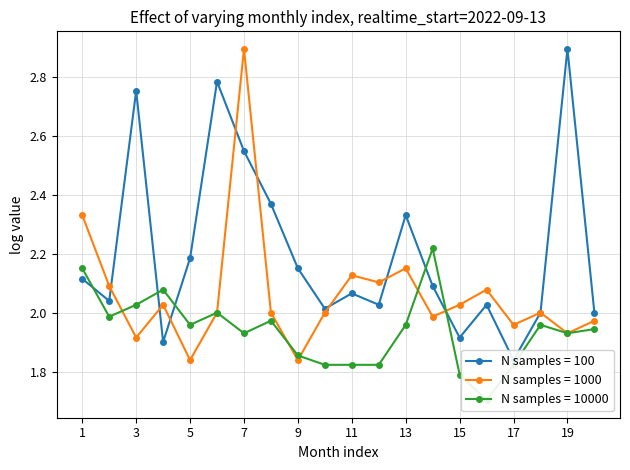

The value of N samples = 1000 at 11 is 1.0. True or false?

False